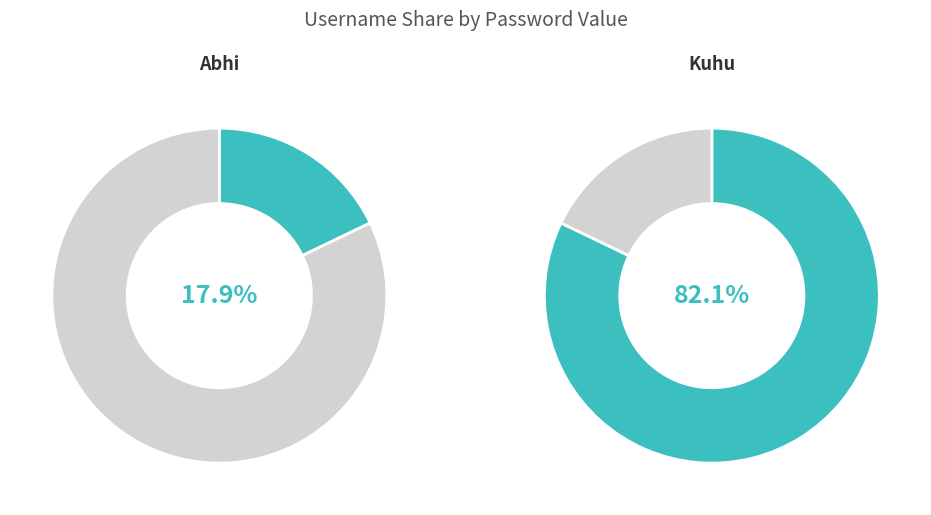

Is there any slice that represents more than half of the pie?

Yes